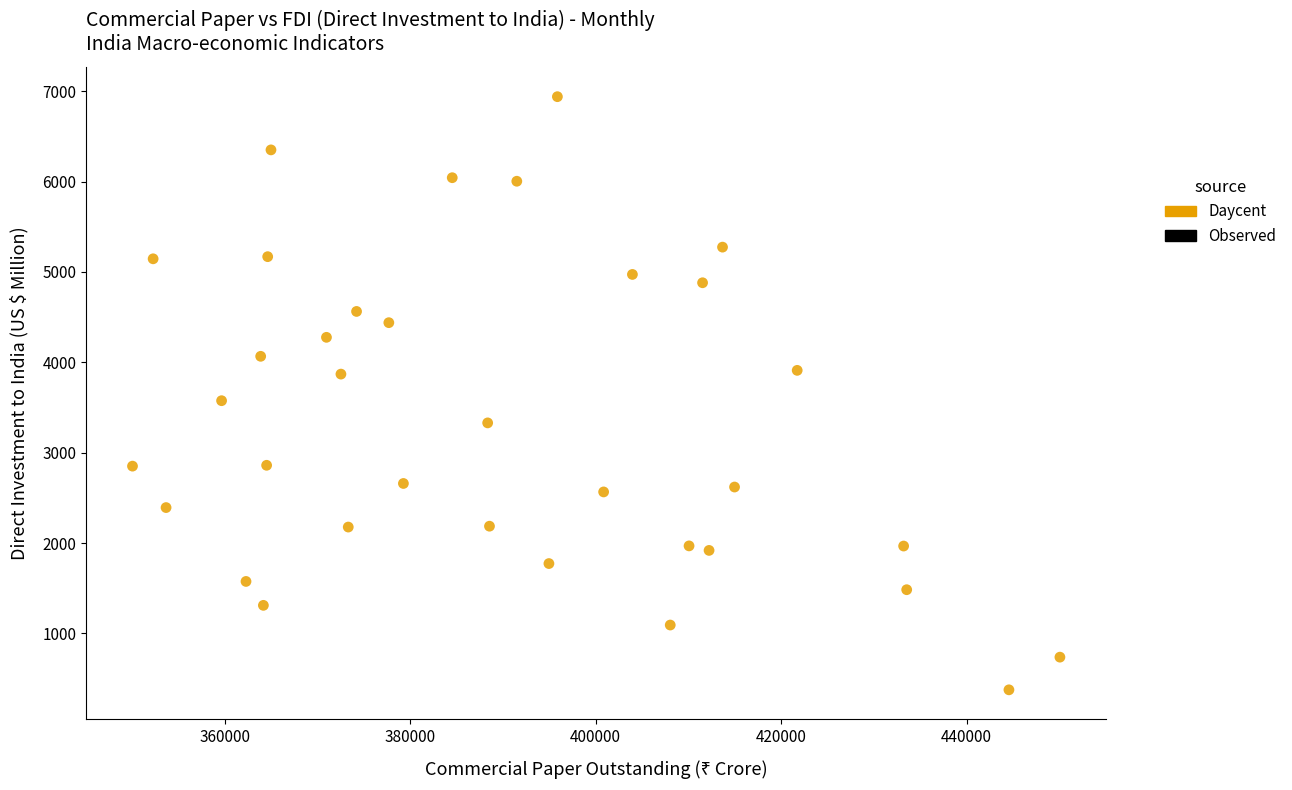

What is the range of Y values (max minus min)?

6563.5